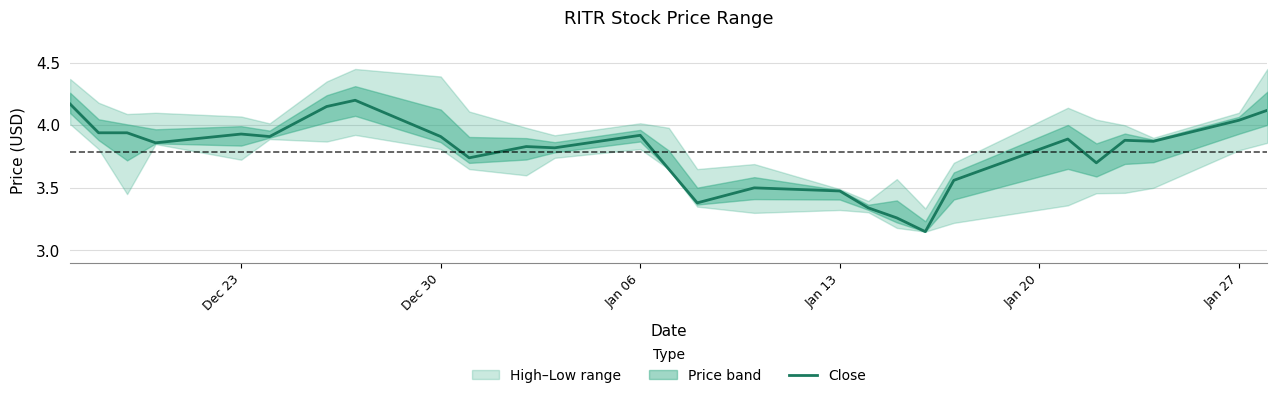

The Close series shows 6.3 at Jan 06. True or false?

False